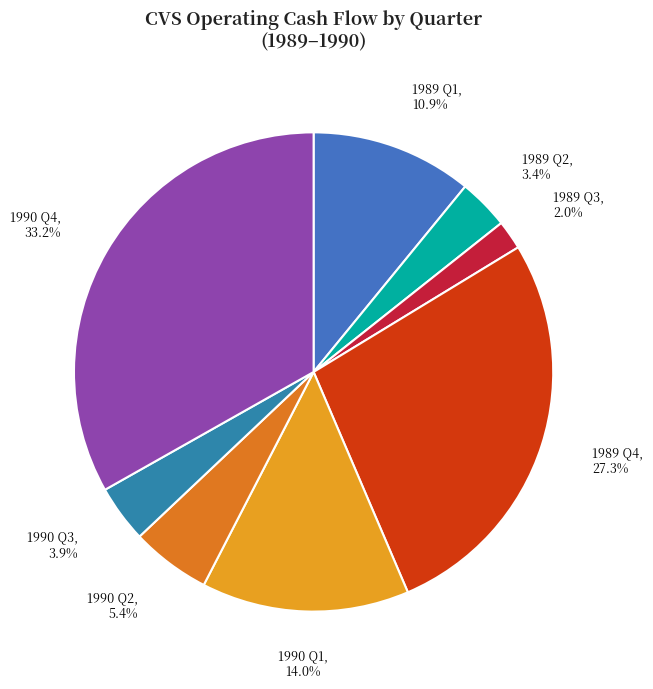

How many segments does this pie chart have?

8